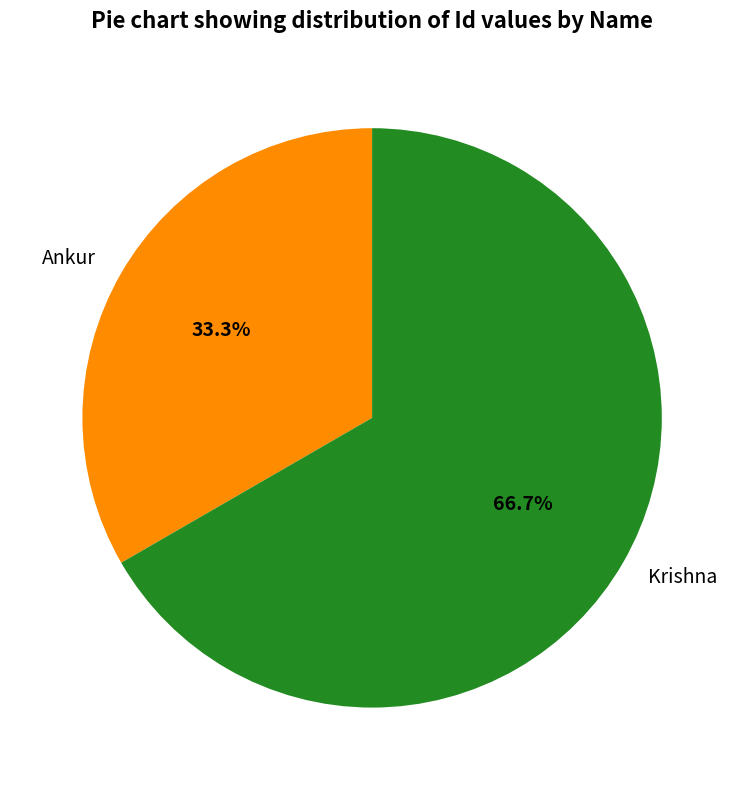

Does Ankur represent more than half of the total?

No